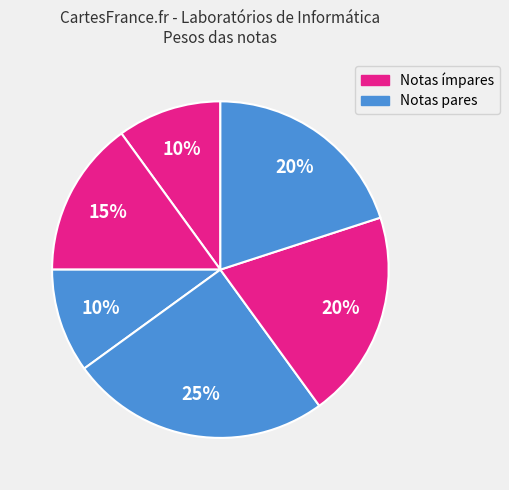

How many segments does this pie chart have?

6